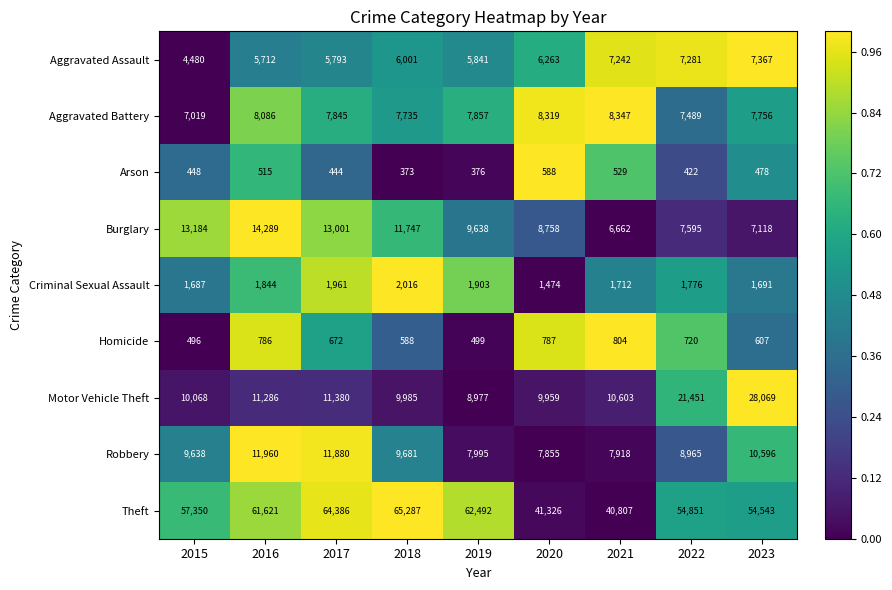

Which series has the largest total across all categories?

Theft